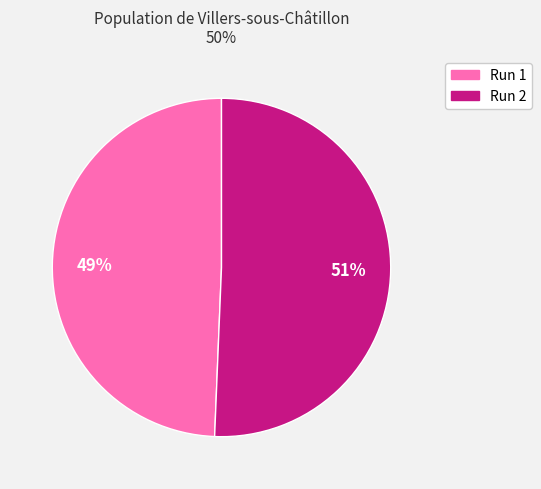

To the nearest percent, what is the combined percentage of Run 2 and Run 1?

100%